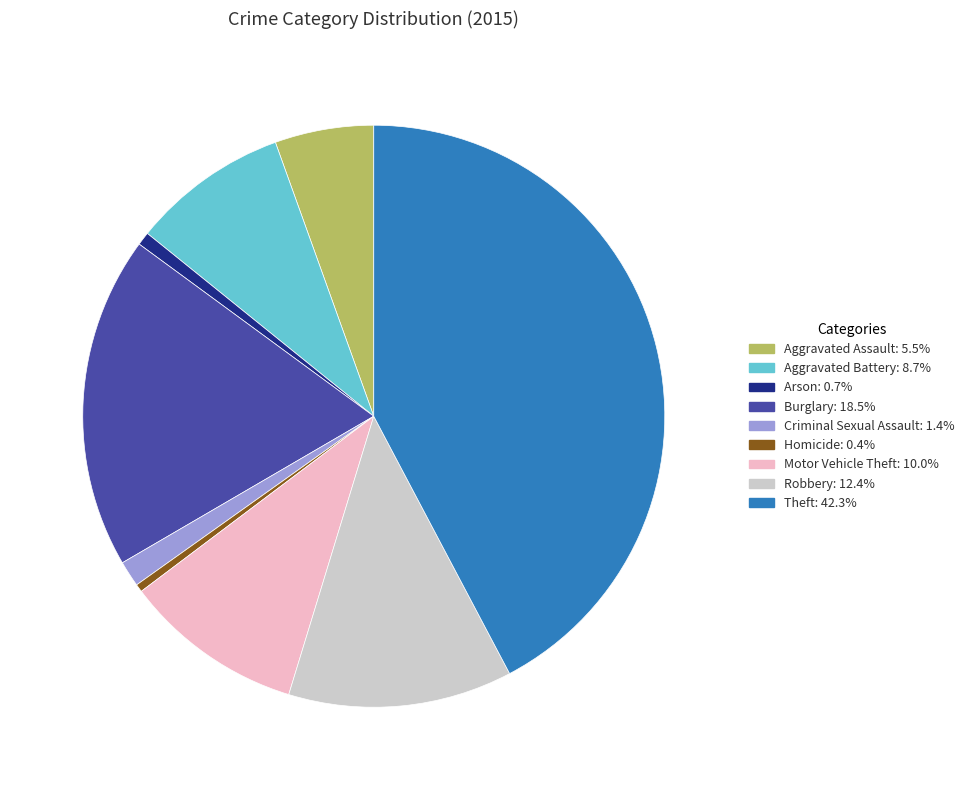

Is there a majority slice in this chart?

No